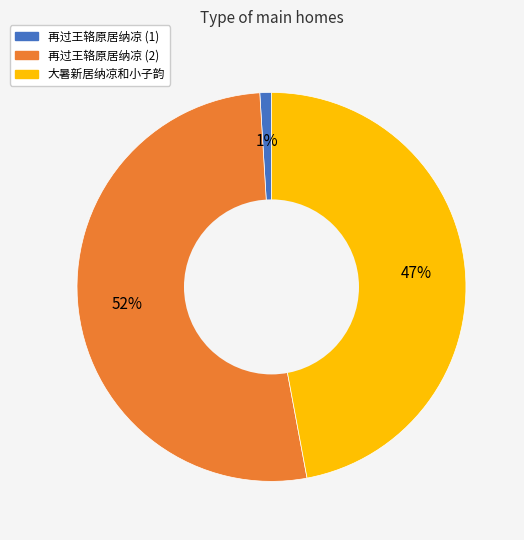

To the nearest percent, what is the average slice percentage?

33%